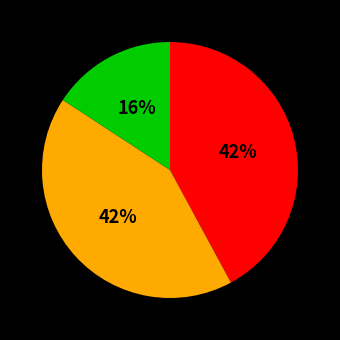

Is there any slice that represents more than half of the pie?

No